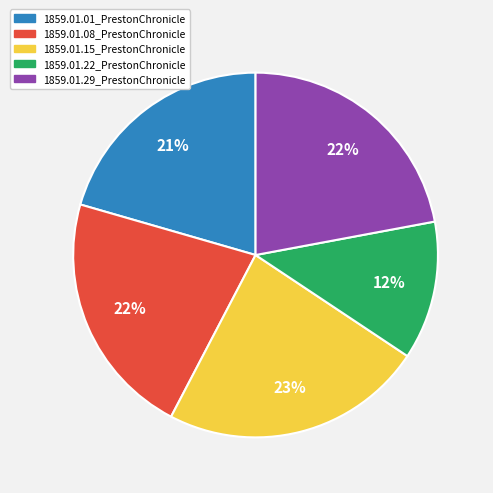

How many slices are in this pie chart?

5